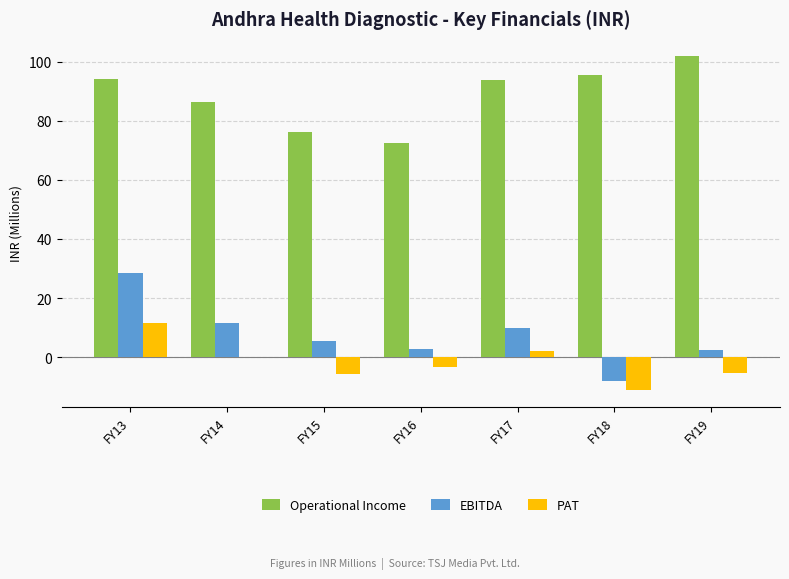

How many categories are shown in the chart?

7